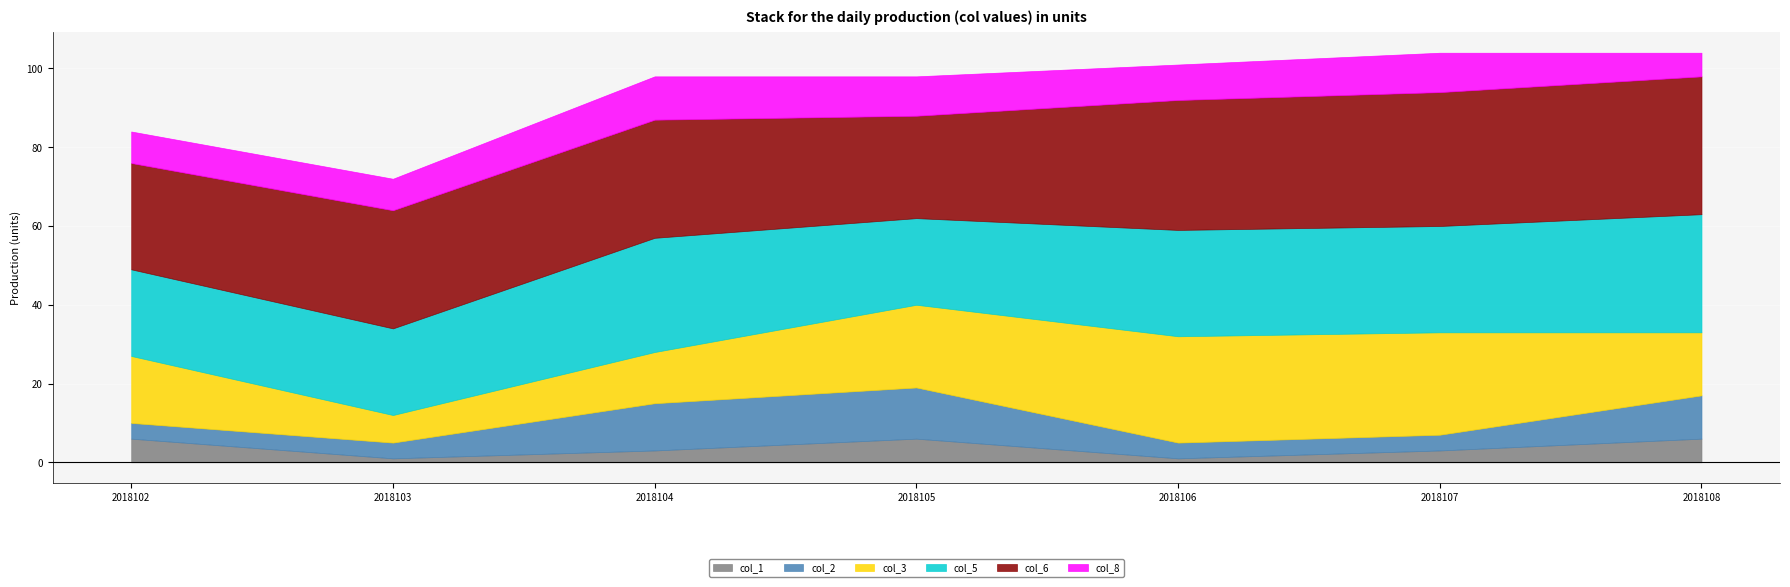

Rank the categories by col_8 value from lowest to highest.

2018108, 2018102, 2018103, 2018106, 2018105, 2018107, 2018104